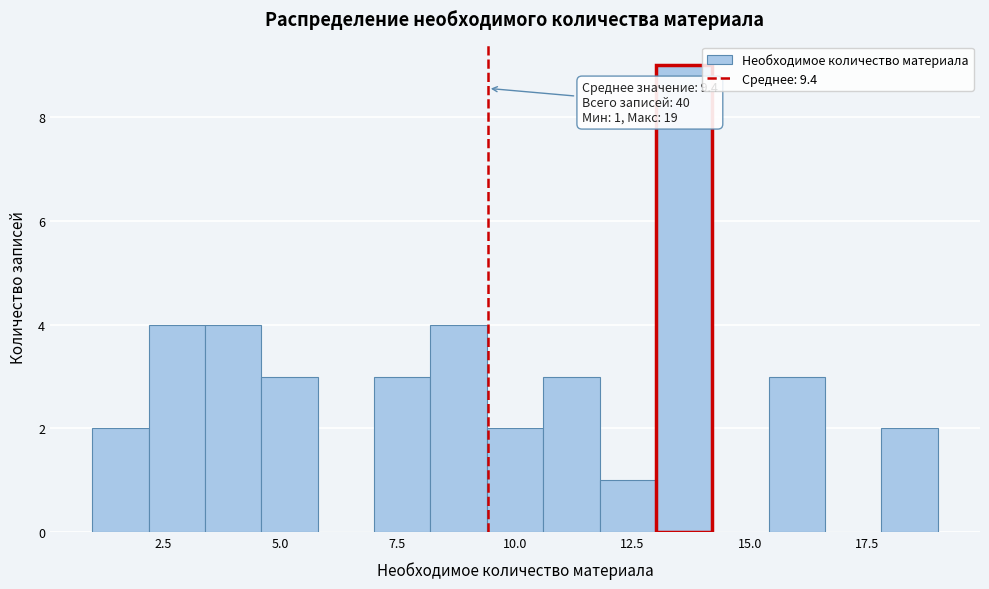

Read against the x-axis, roughly where is the centre of the tallest bar?

13.5